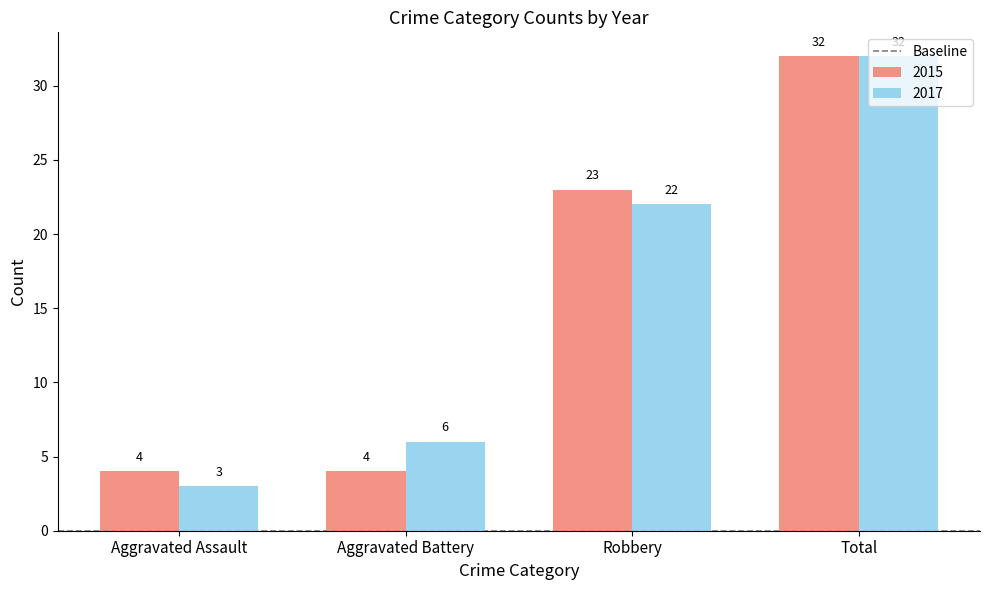

How many categories are shown in the chart?

4